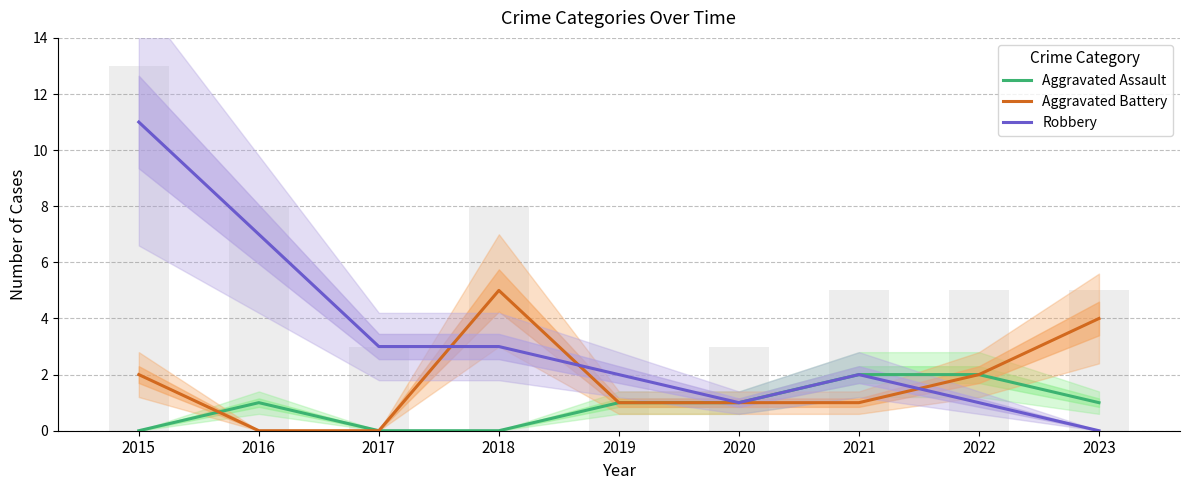

What is the maximum value for Aggravated Assault?

2